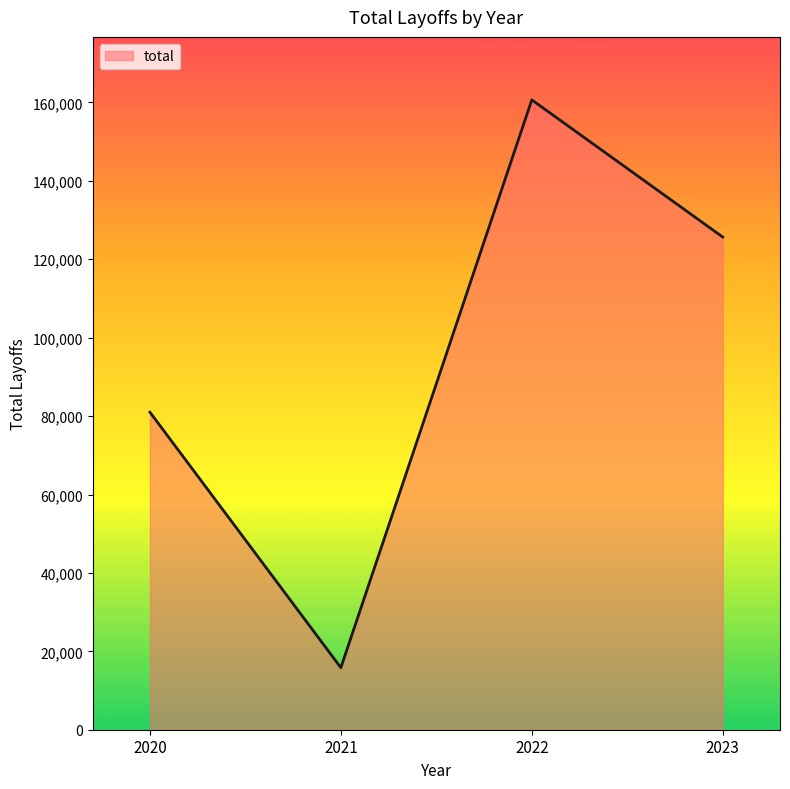

How many lines are shown in the chart?

1